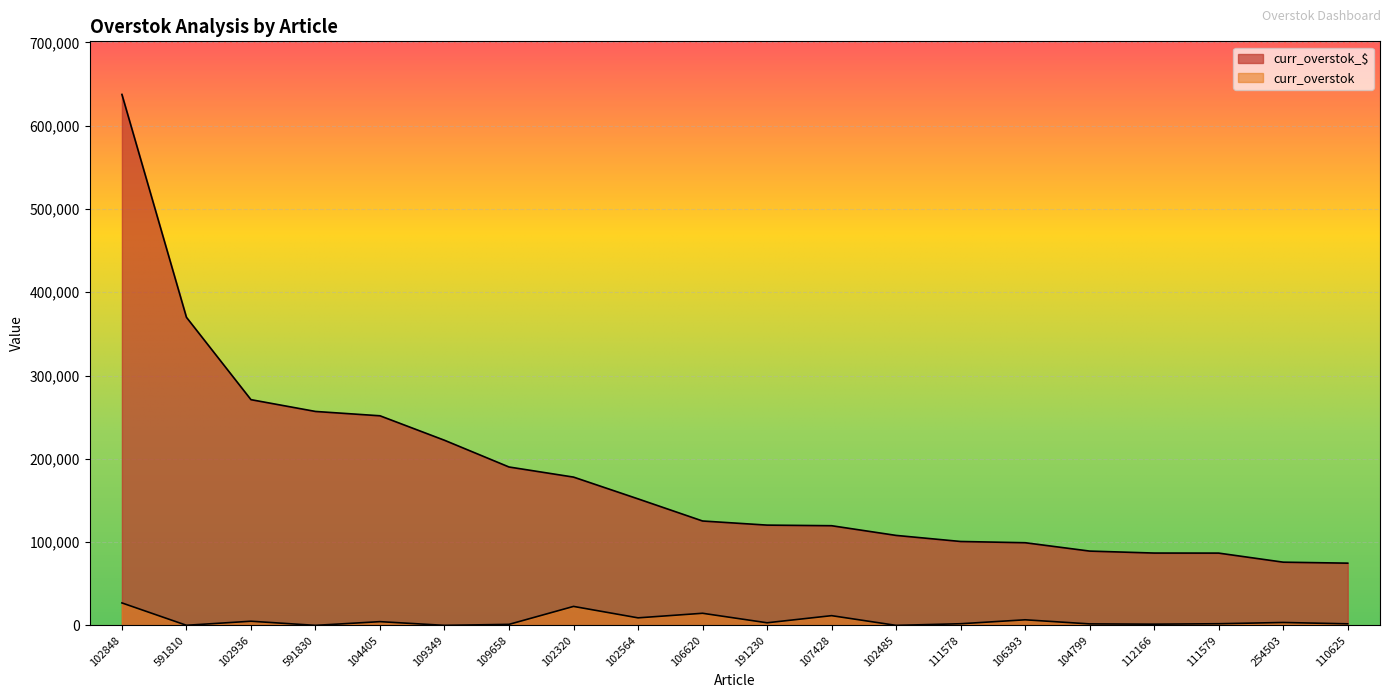

What is the difference between the curr_overstok_$ values at 102320 and 104799?

88842.0